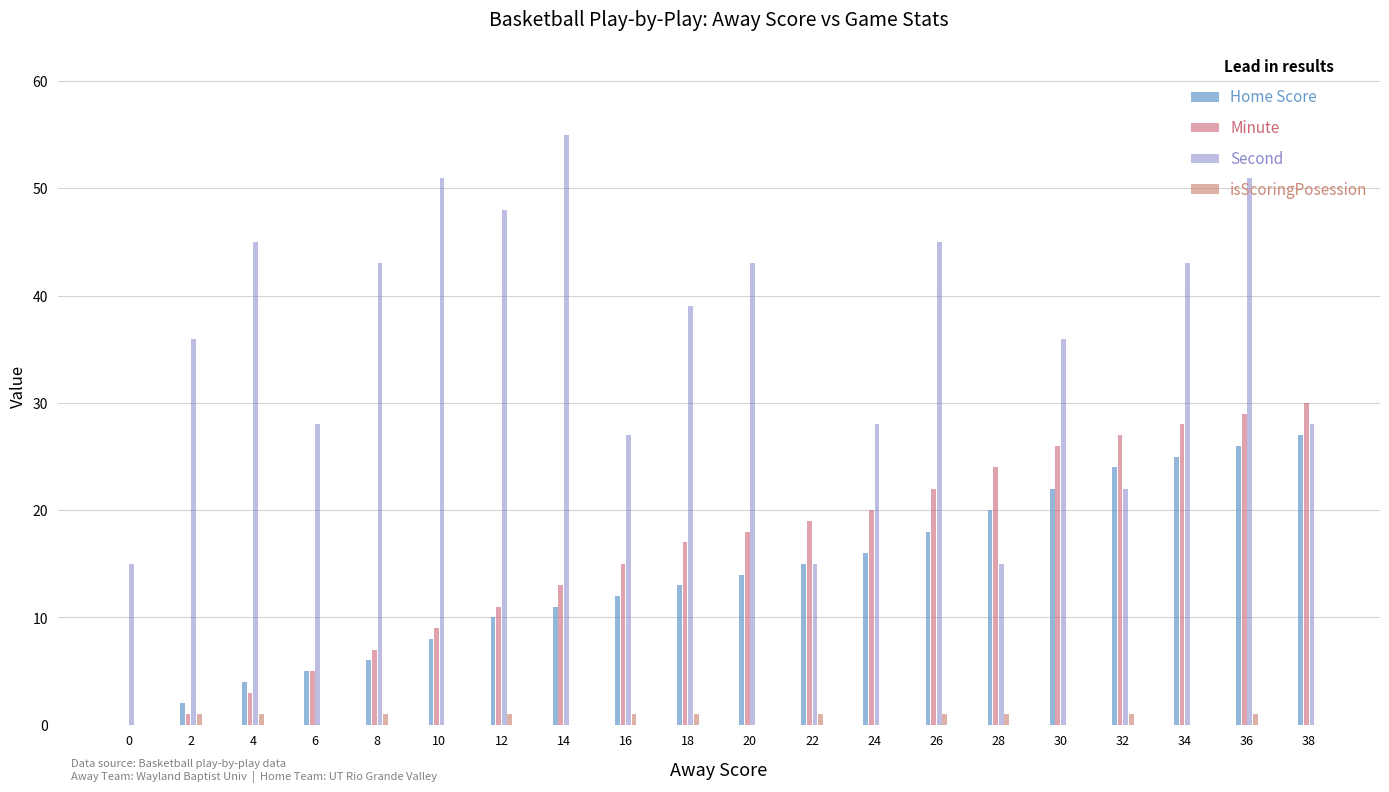

Are the bars grouped side by side (vs. stacked)?

Yes